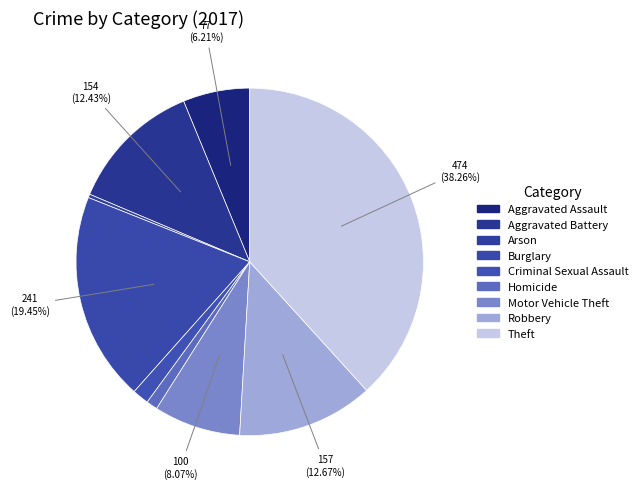

How many slices are in this pie chart?

9